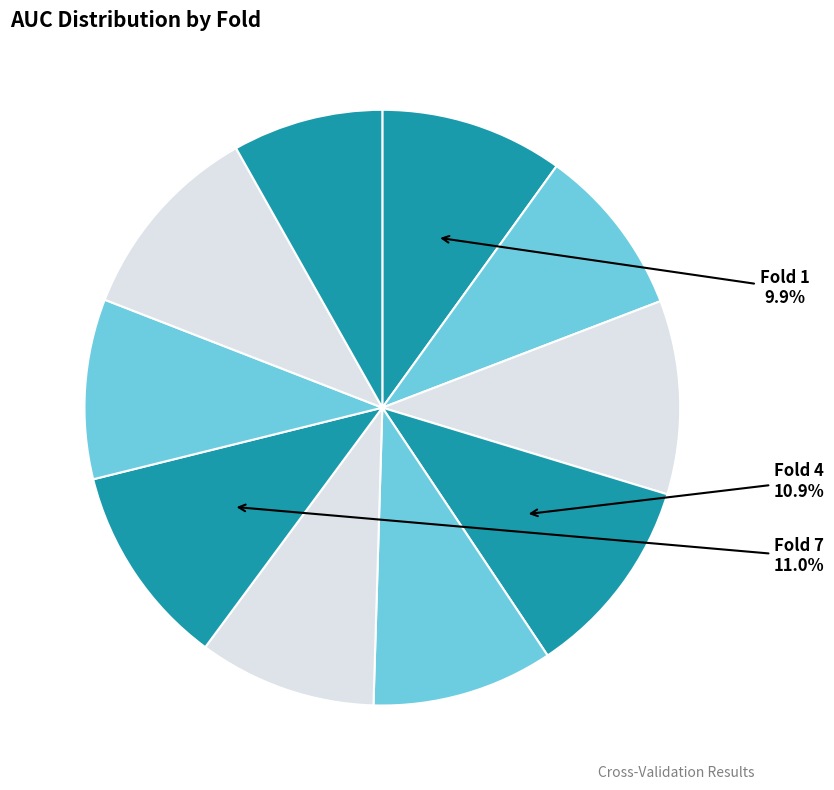

How many segments does this pie chart have?

10